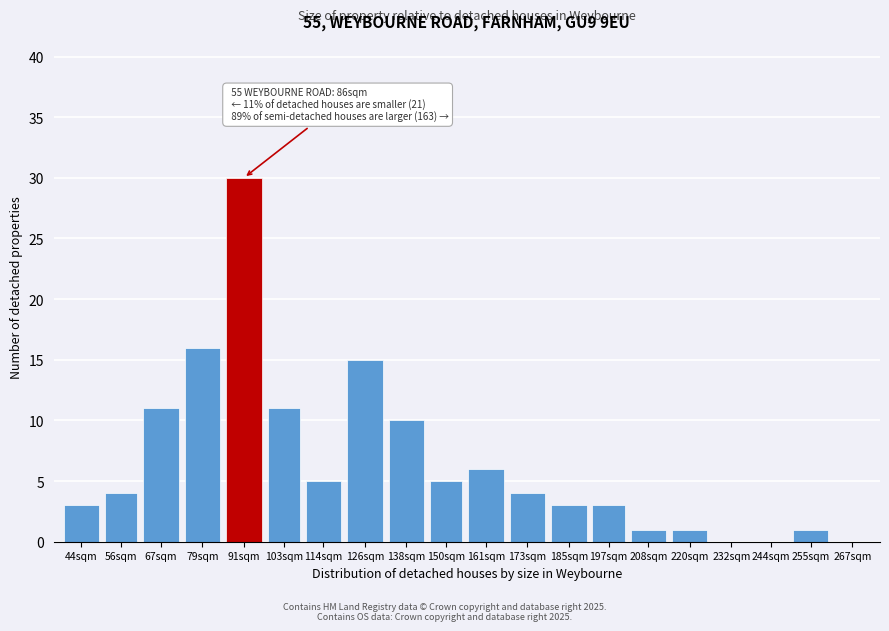

Reading left to right, transcribe all the data shown in this chart.

44sqm=3	56sqm=4	67sqm=11	79sqm=16	91sqm=30	103sqm=11	114sqm=5	126sqm=15	138sqm=10	150sqm=5	161sqm=6	173sqm=4	185sqm=3	197sqm=3	208sqm=1	220sqm=1	232sqm=0	244sqm=0	255sqm=1	267sqm=0